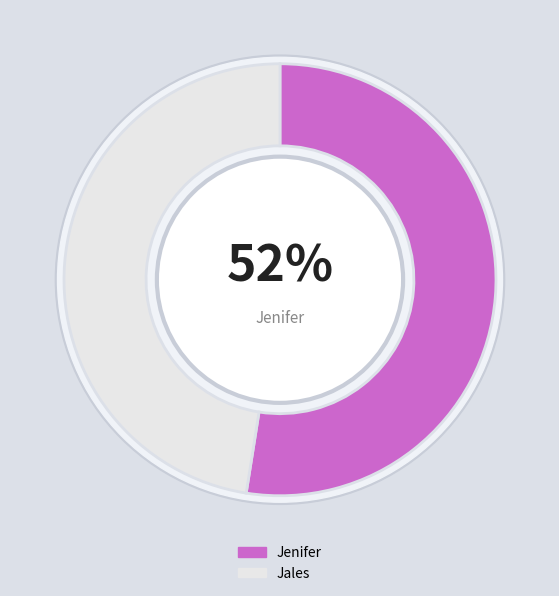

Is it true that Jales is 33% of the pie?

False